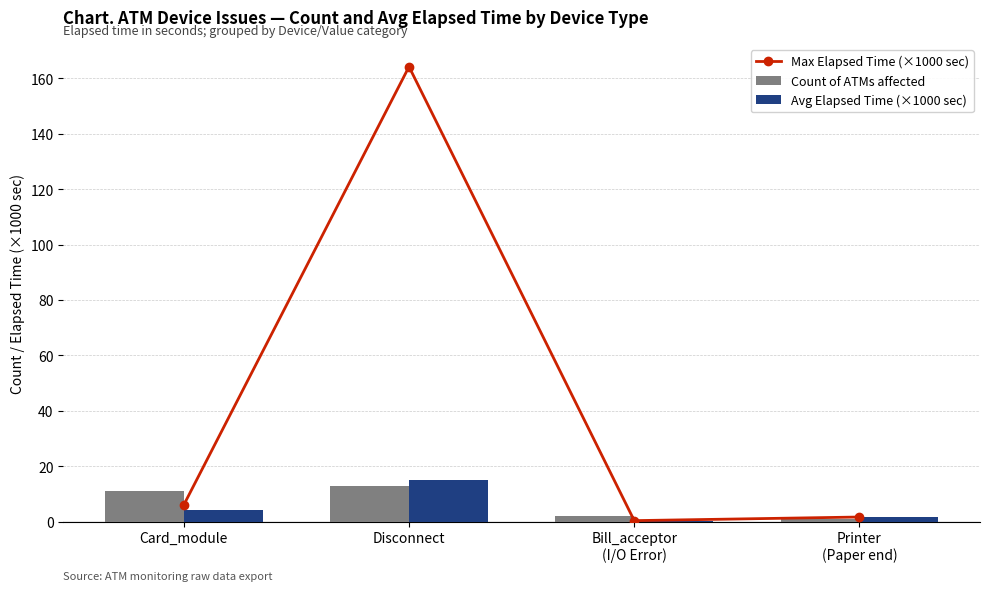

List the series in order of their peak value, highest first.

Max Elapsed Time (×1000 sec), Avg Elapsed Time (×1000 sec), Count of ATMs affected